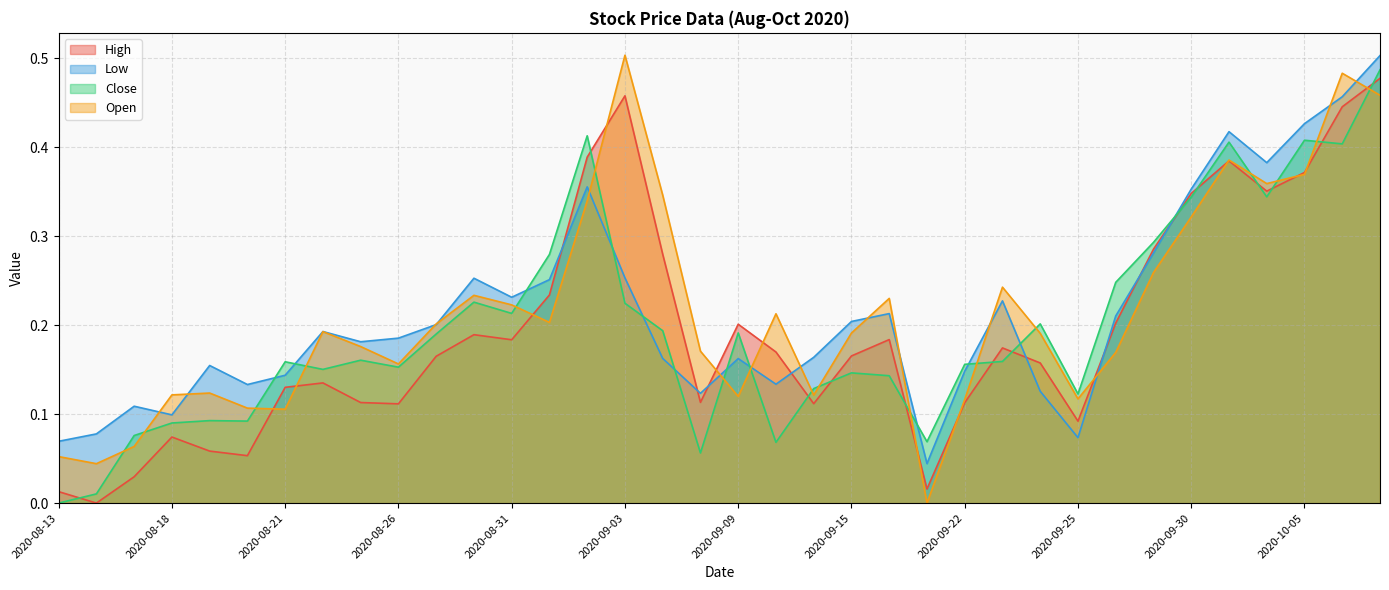

Where do High and Open first cross each other?

2020-08-20 and 2020-08-21